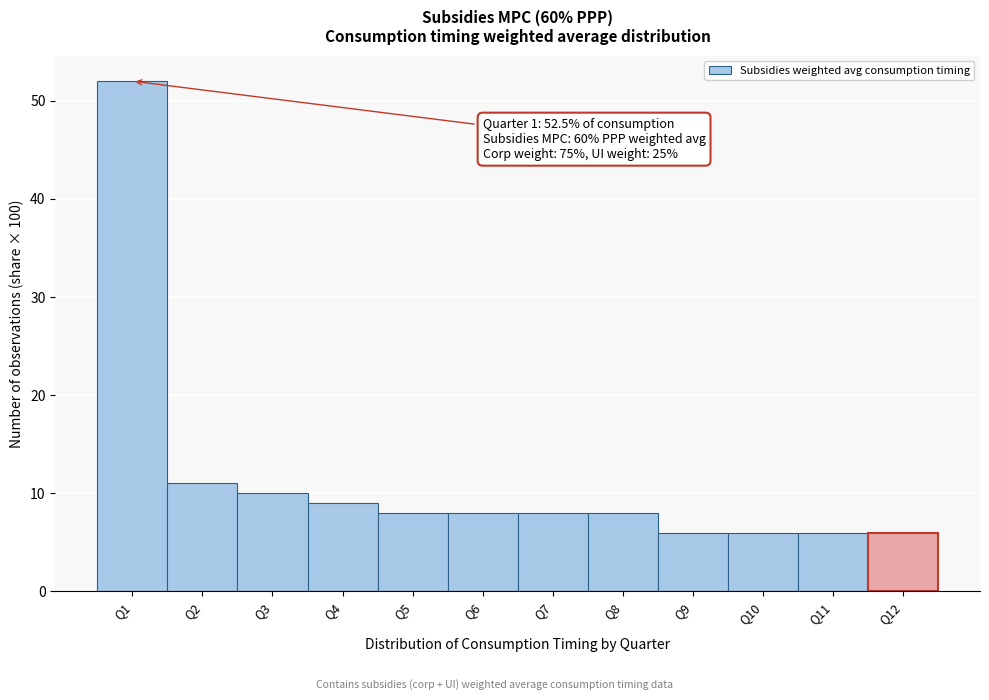

Which range on the x-axis has the tallest bar?

0.5 to 1.5